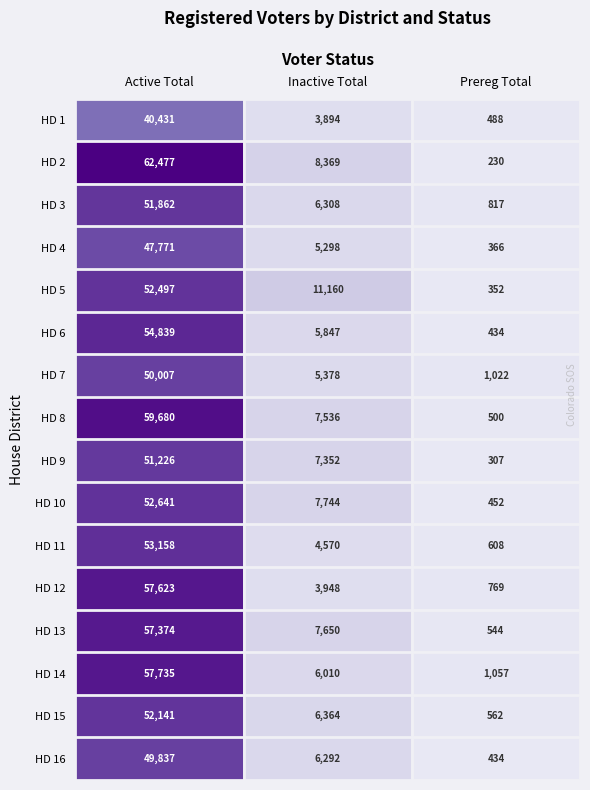

At how many categories does at least one series exceed 8996?

2